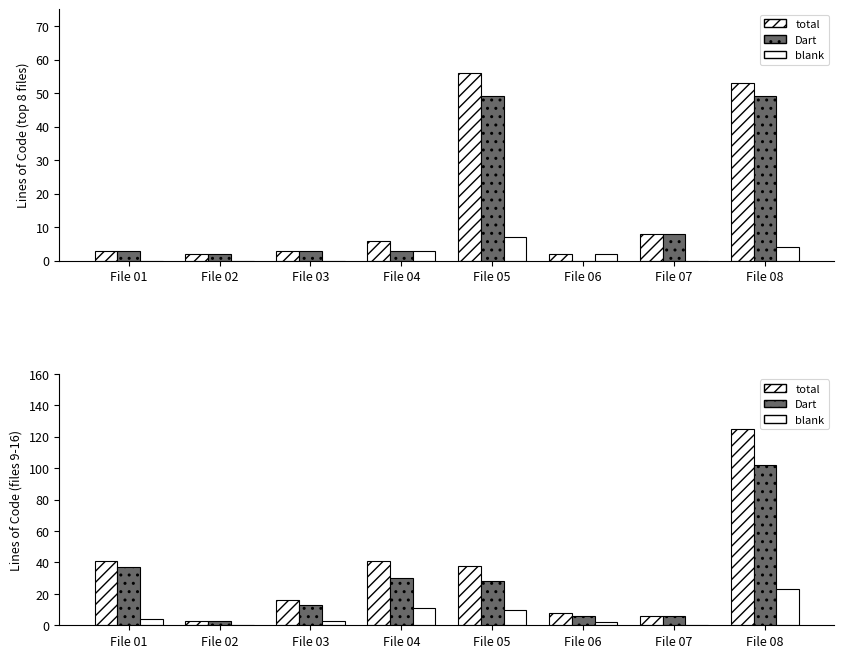

What is the difference between the Dart values at File 07 and File 08?

96